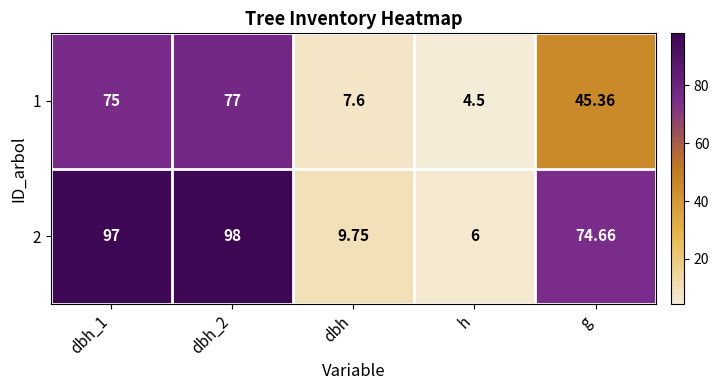

Is the value of 2 at g greater than the value of 1 at dbh?

Yes